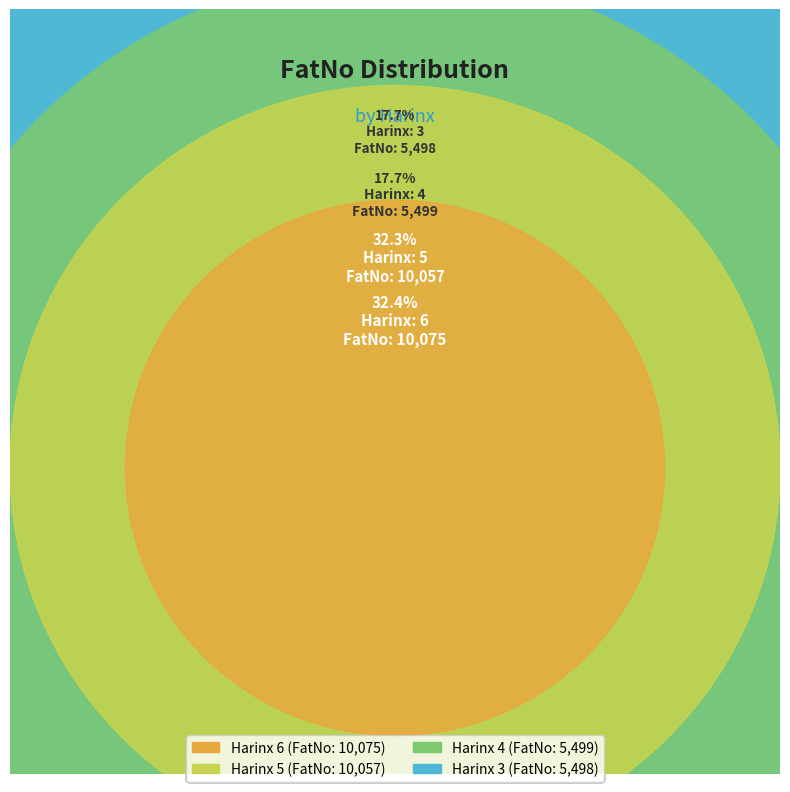

Count the number of slices in the pie.

4